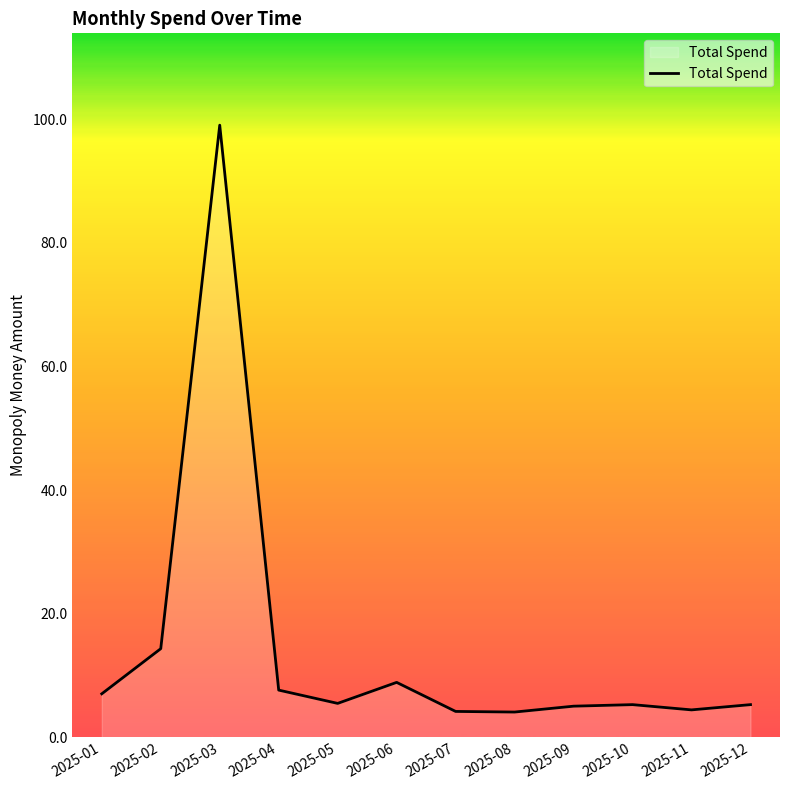

What is the ratio of the value at 2025-06 to the value at 2025-12?

1.7